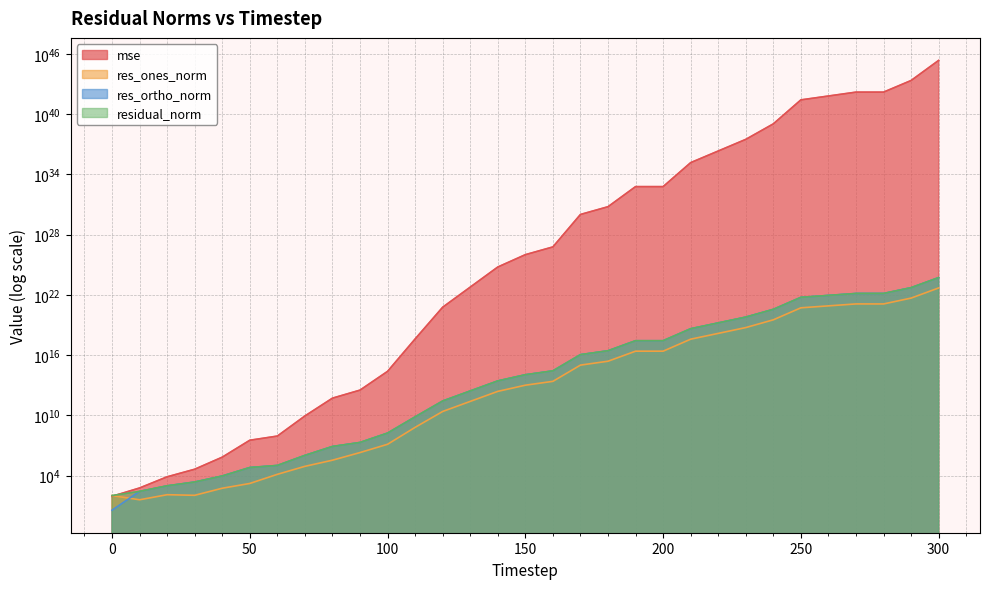

List the labels in order of res_ones_norm value, smallest first.

10, 0, 30, 20, 40, 50, 60, 70, 80, 90, 100, 110, 120, 130, 140, 150, 160, 170, 180, 200, 190, 210, 220, 230, 240, 250, 260, 280, 270, 290, 300